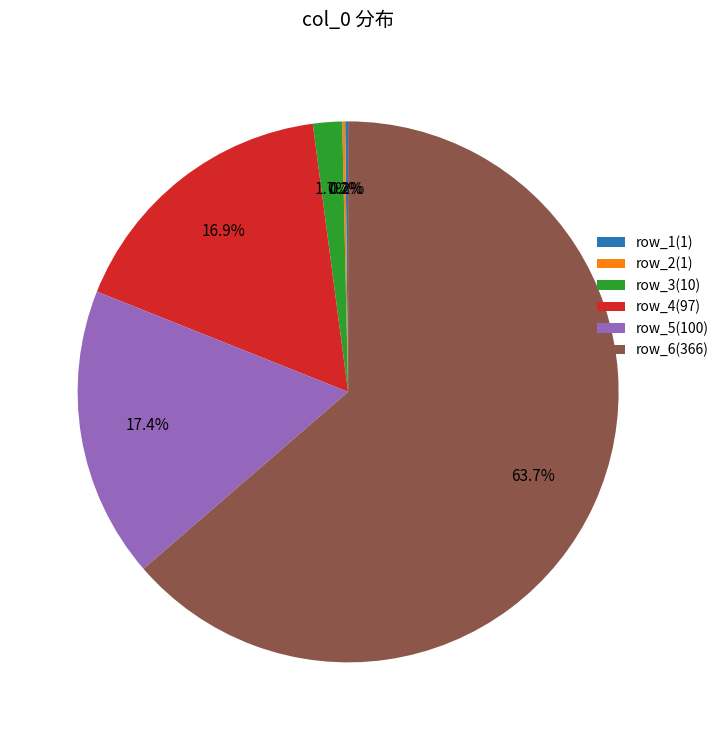

To the nearest percent, what is the average slice percentage?

17%